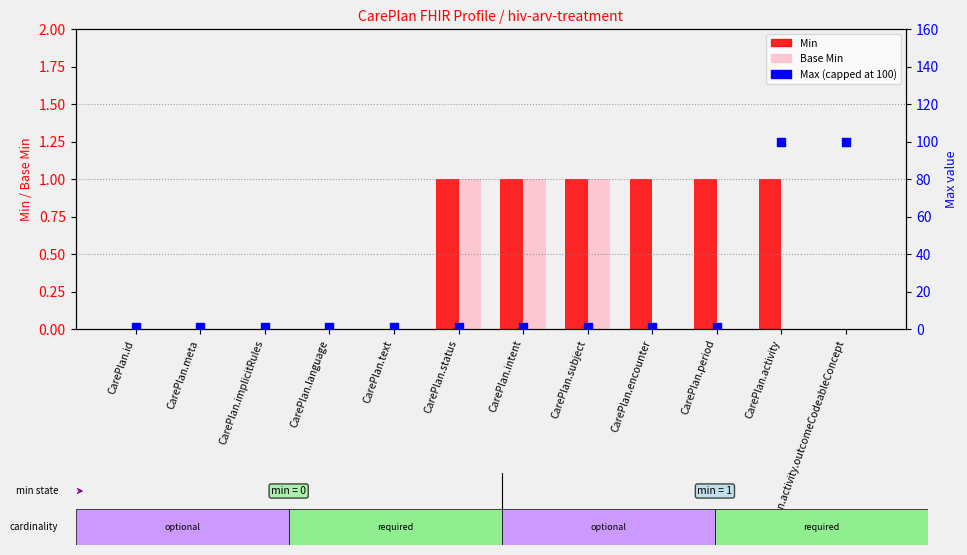

Which series reaches the maximum Y coordinate?

Max (capped at 100)